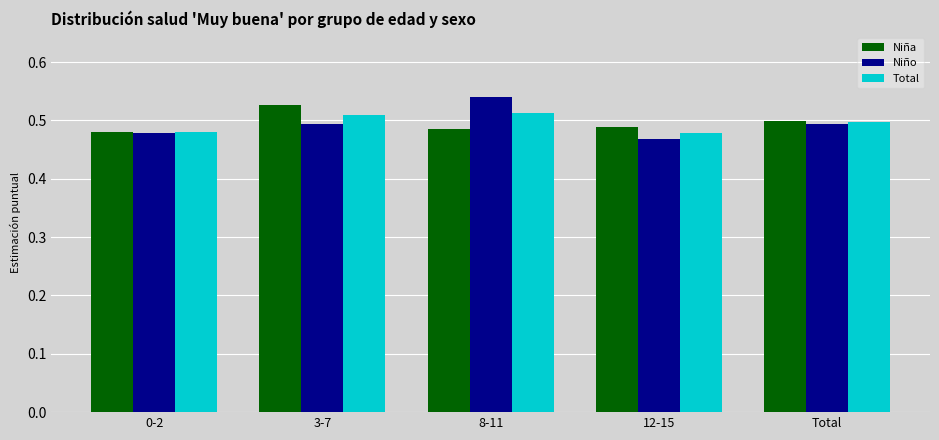

What position from the left is 3-7?

2